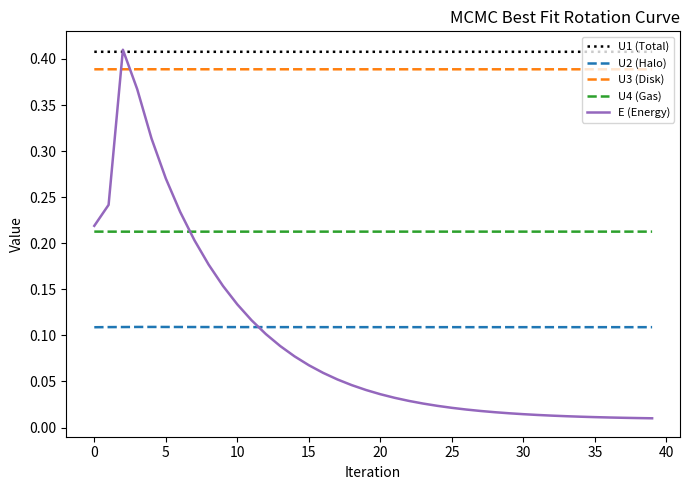

Which series has the largest range (max minus min)?

E (Energy)